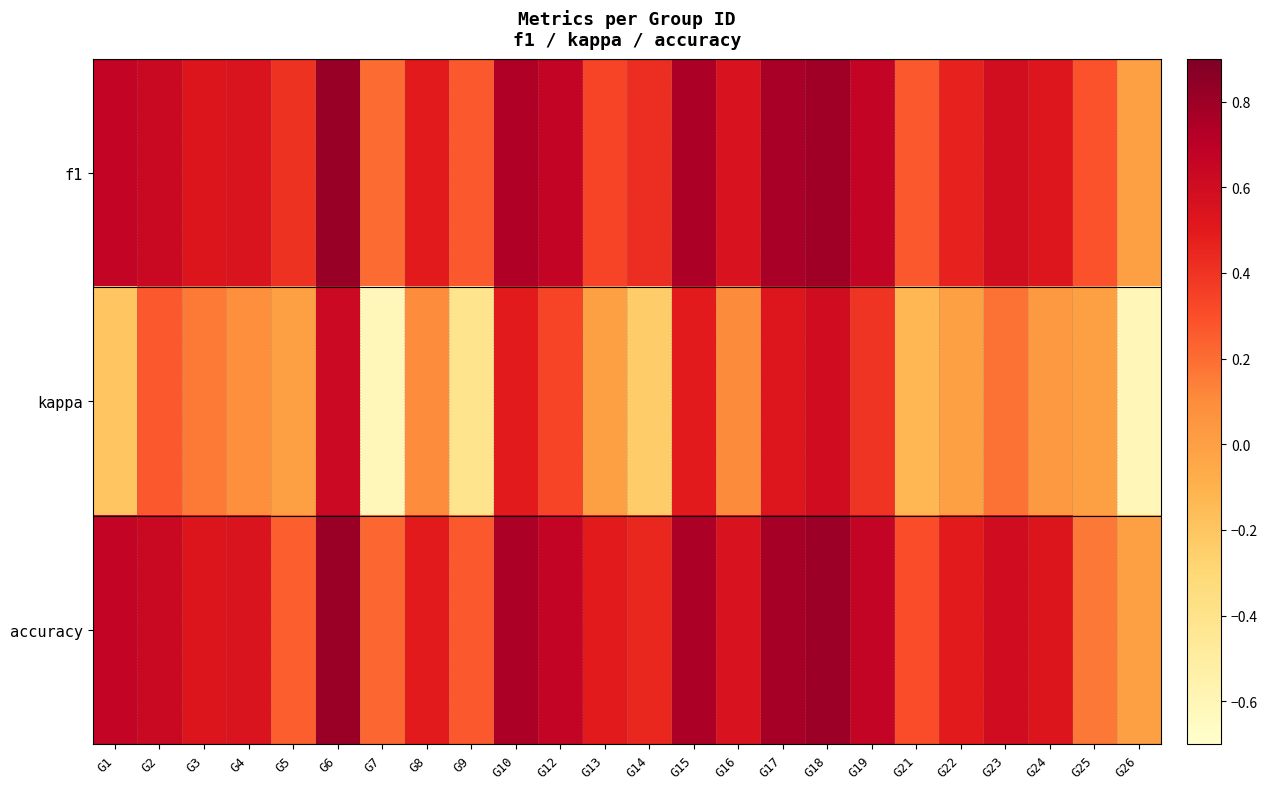

Between G15 and G18, which series saw the biggest shift?

kappa